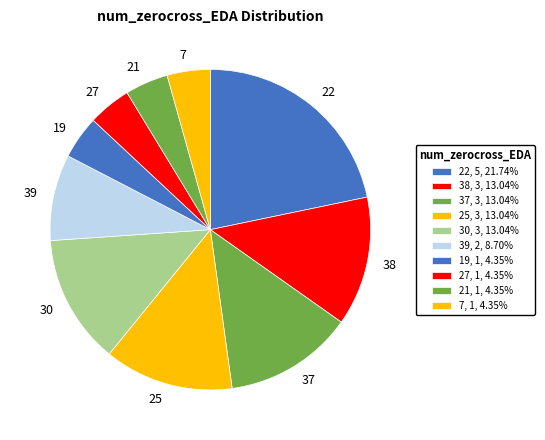

Approximately how many times larger is the value at 22 compared to 27?

5.0